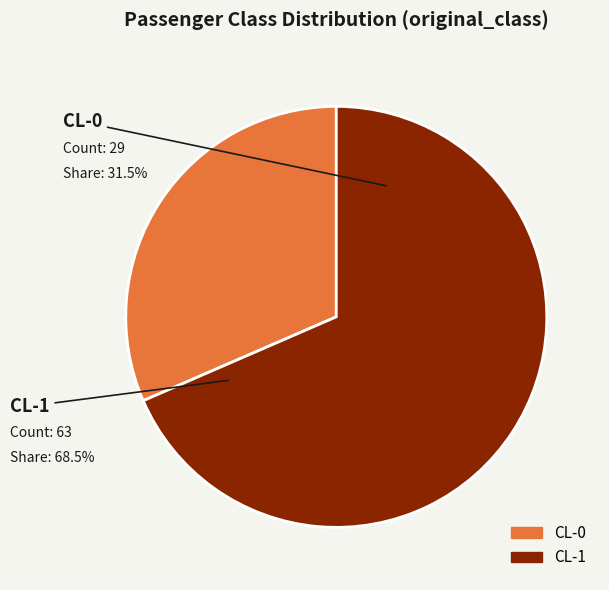

What is the ratio of the value at CL-1 to the value at CL-0?

2.2